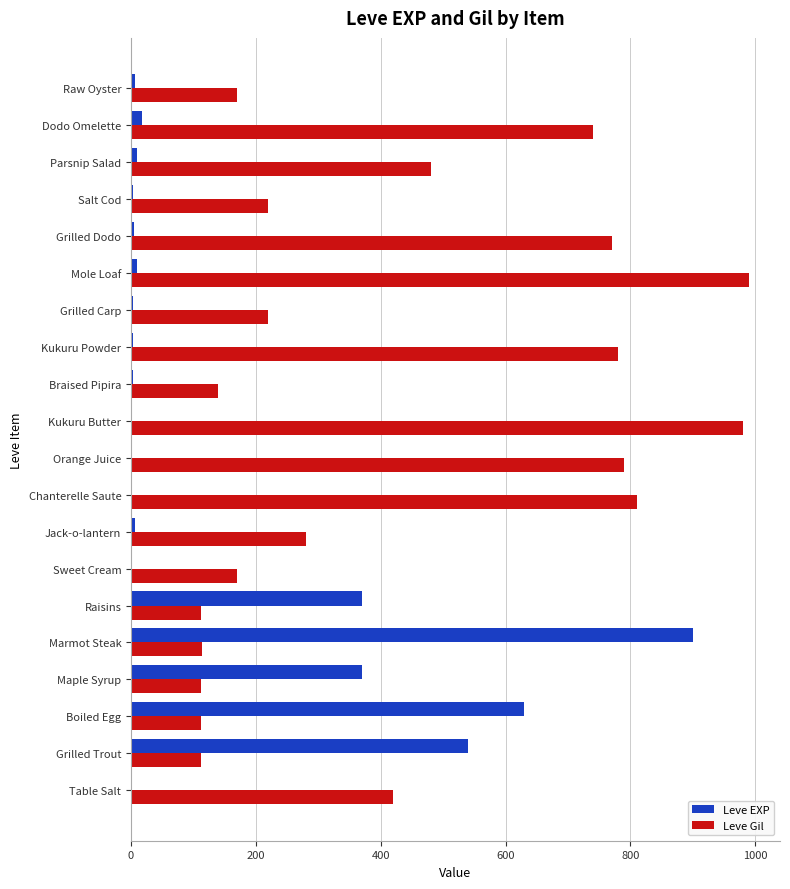

Which series has the largest range (max minus min)?

Leve EXP